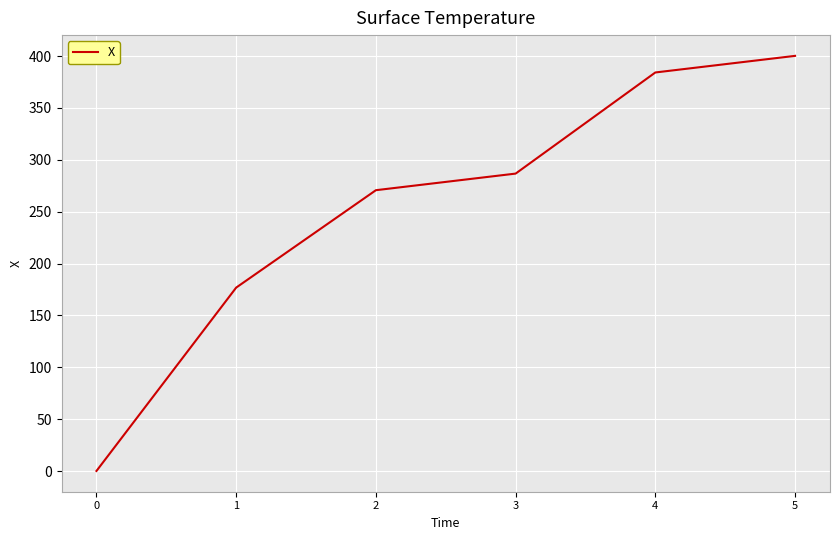

Reading right to left, transcribe all the data shown in this chart.

400.2	384.2	286.7	270.7	176.8	0.1